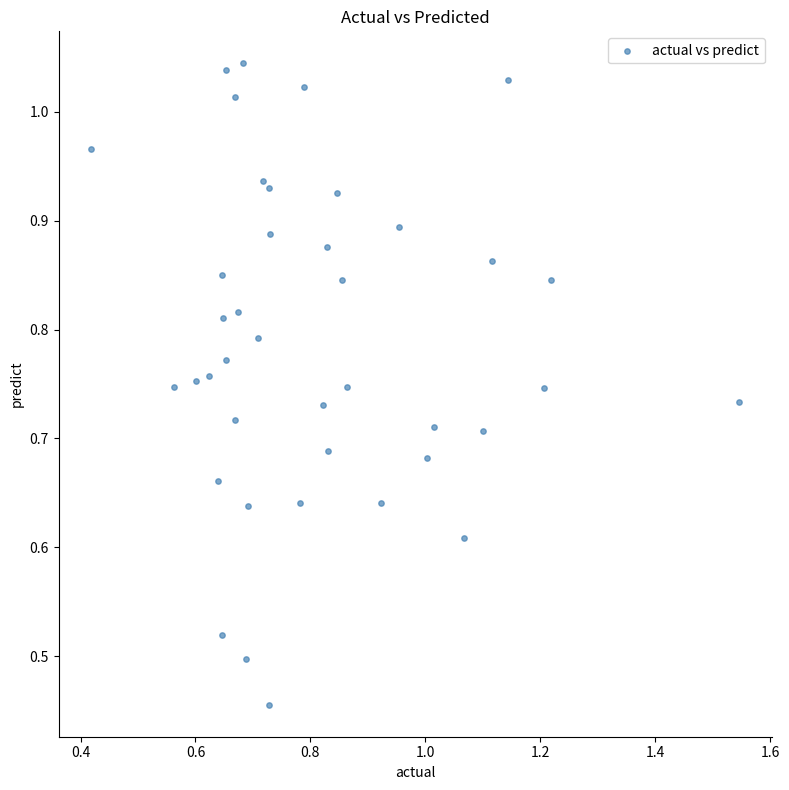

What is the range of X values (max minus min)?

1.1